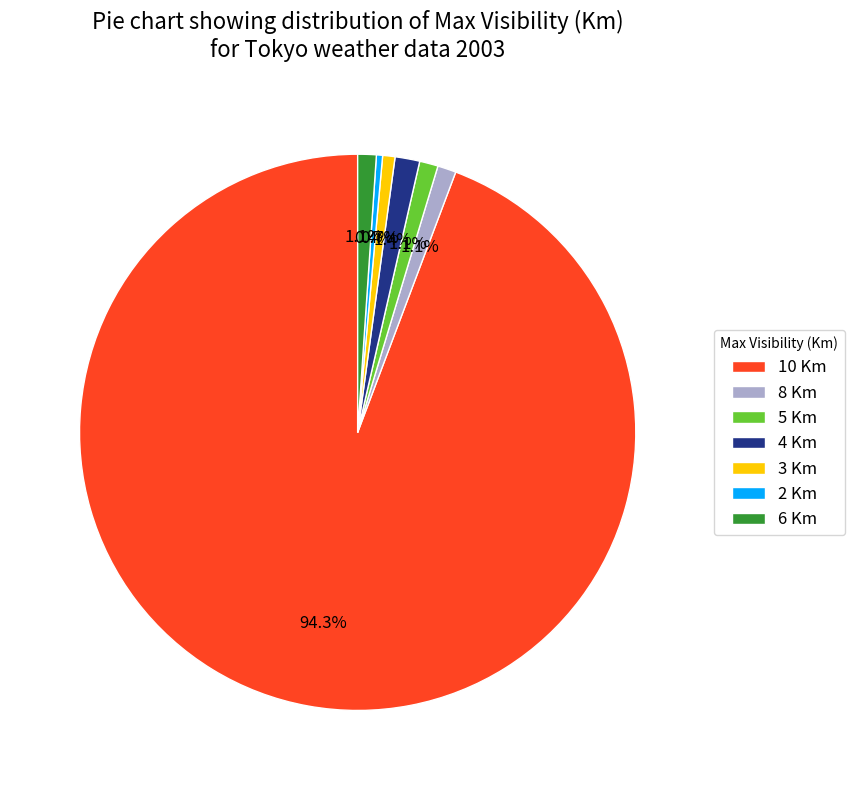

How many segments does this pie chart have?

7